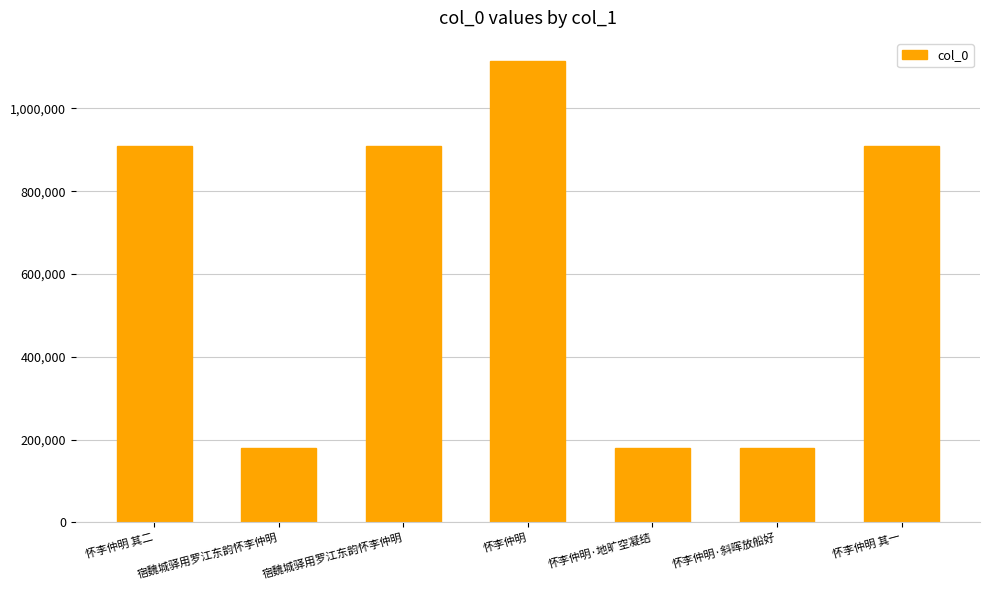

Are the bars horizontal?

No